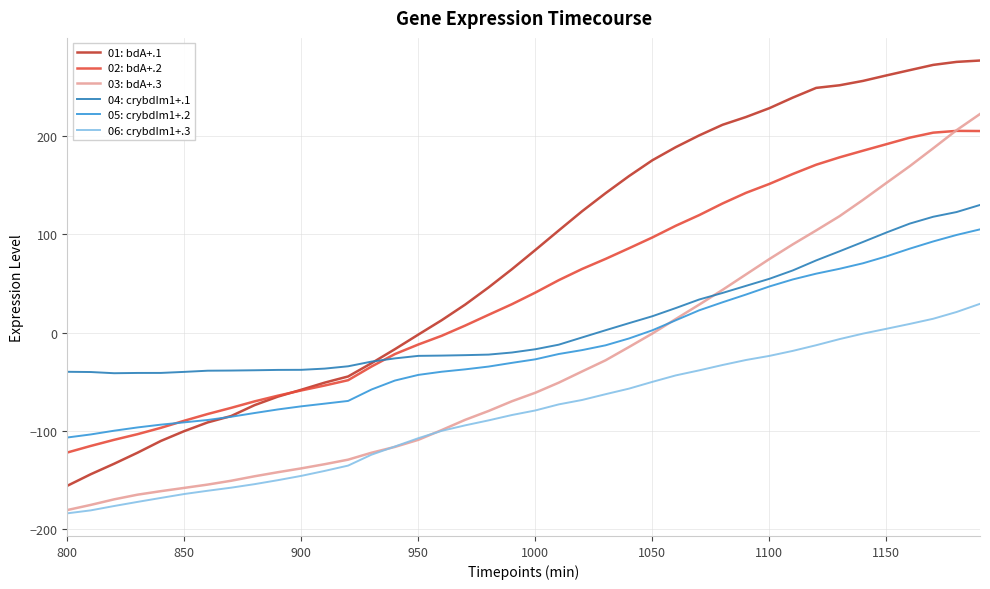

Rank the series by their maximum value, from highest to lowest.

01: bdA+.1, 03: bdA+.3, 02: bdA+.2, 04: crybdIm1+.1, 05: crybdIm1+.2, 06: crybdIm1+.3